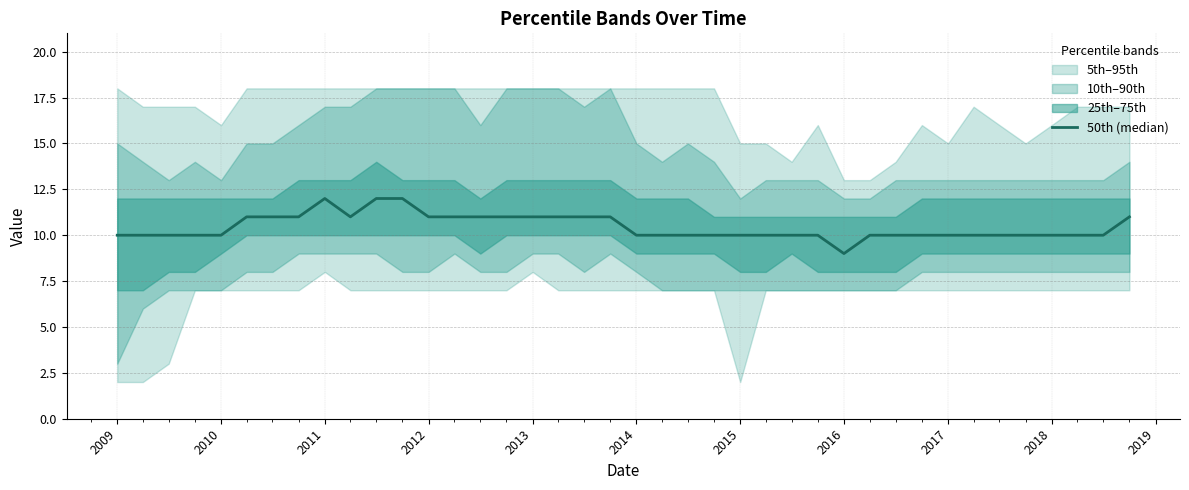

What is the difference between the maximum and minimum values?

3